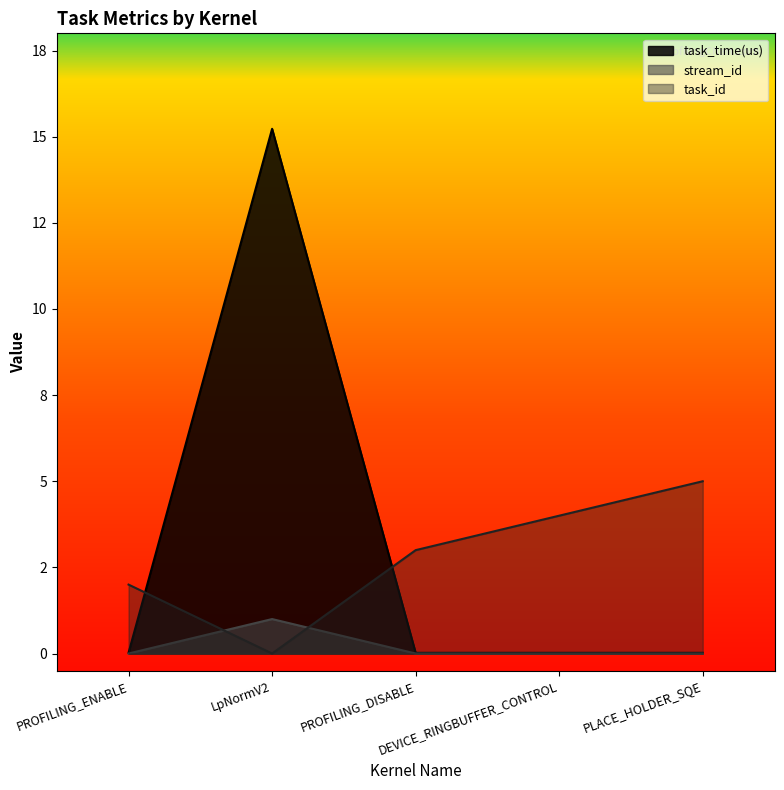

At how many categories does at least one series exceed 4?

2